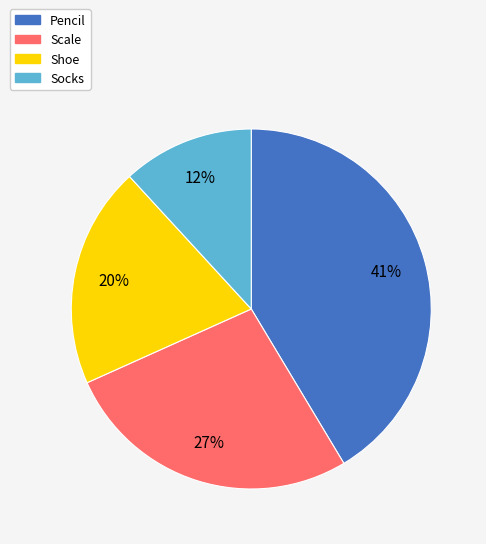

To the nearest percent, what is the combined percentage of Scale and Pencil?

68%